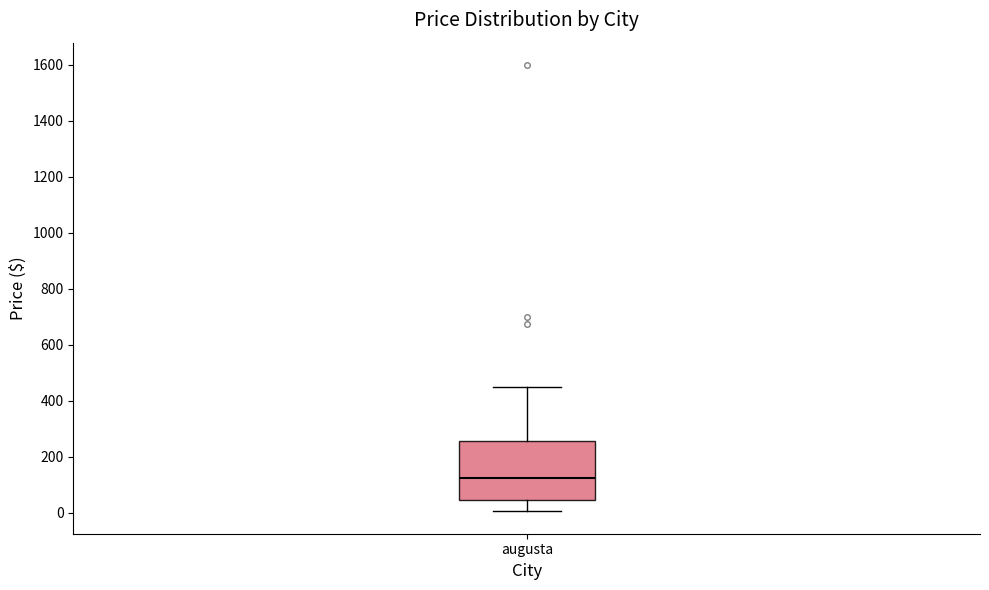

Transcribe this box plot: give where the median line is, the range the box spans, and where the two whiskers end, as read against the y-axis. The values are not printed on the chart, so give them approximately, as read against the axis.

median 120, box 40 to 260, whiskers 0 to 460